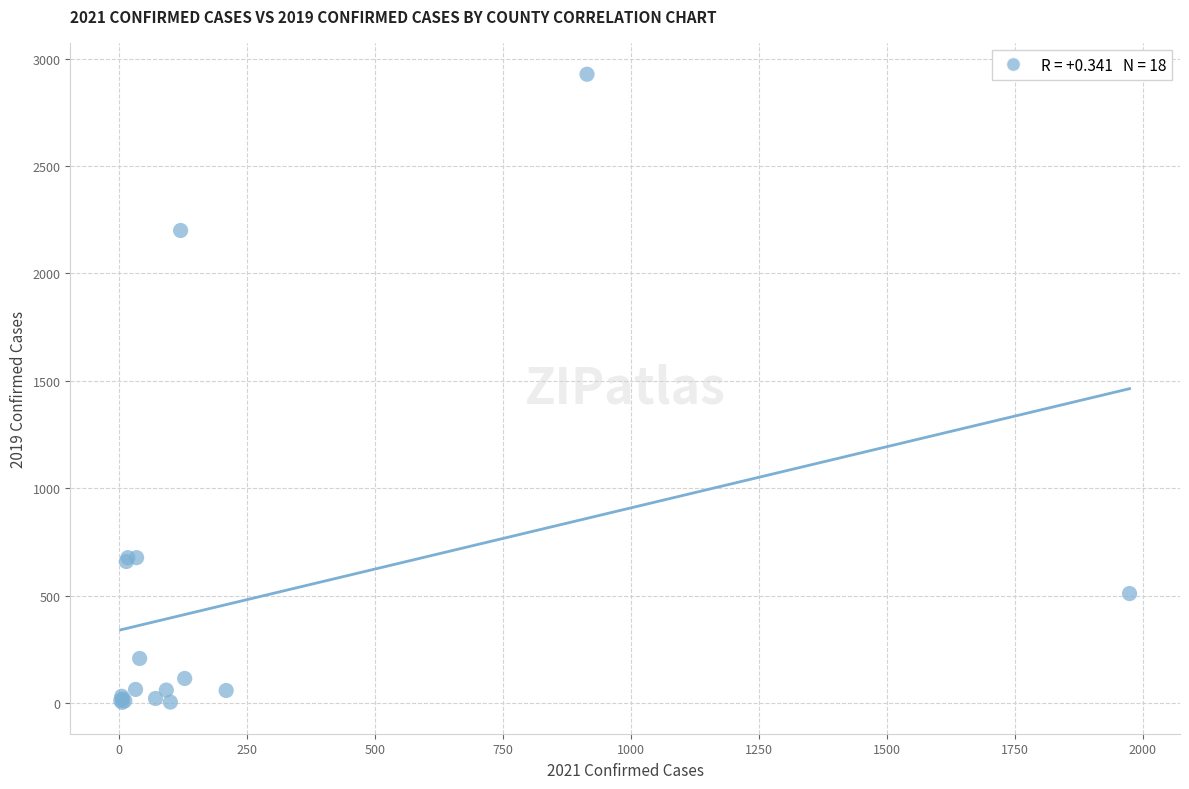

What Y value in the scatter plot is closest to 1466?

2200